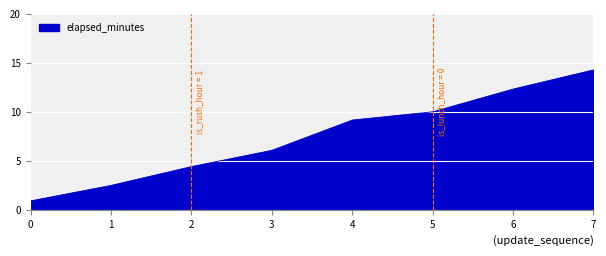

At which category does the chart reach its peak across all series?

7